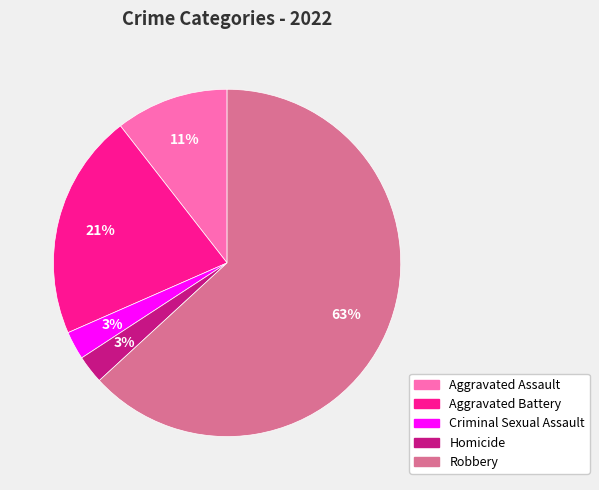

How many segments does this pie chart have?

5